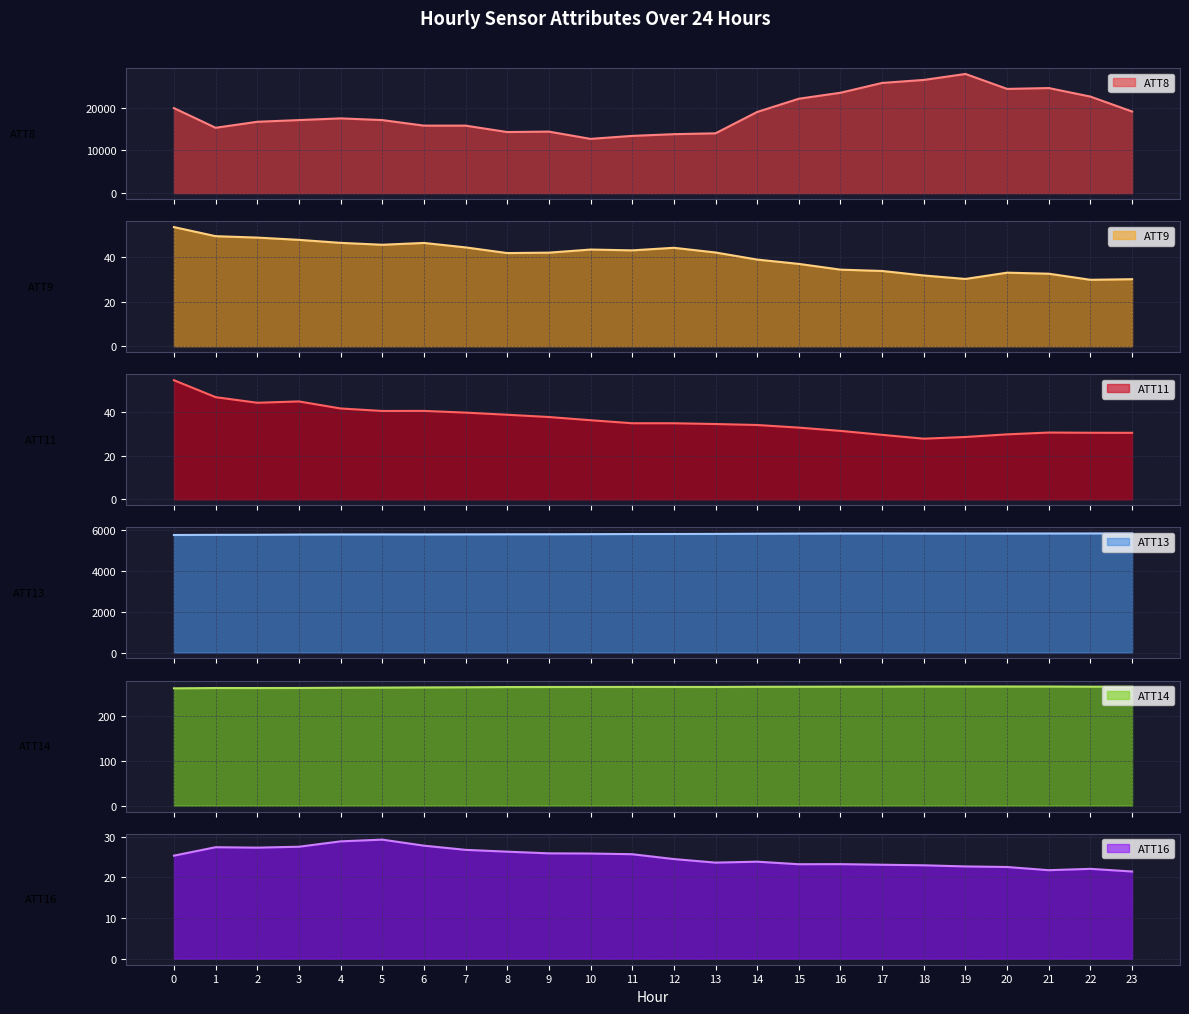

True or false: ATT14 and ATT8 cross at least once.

False